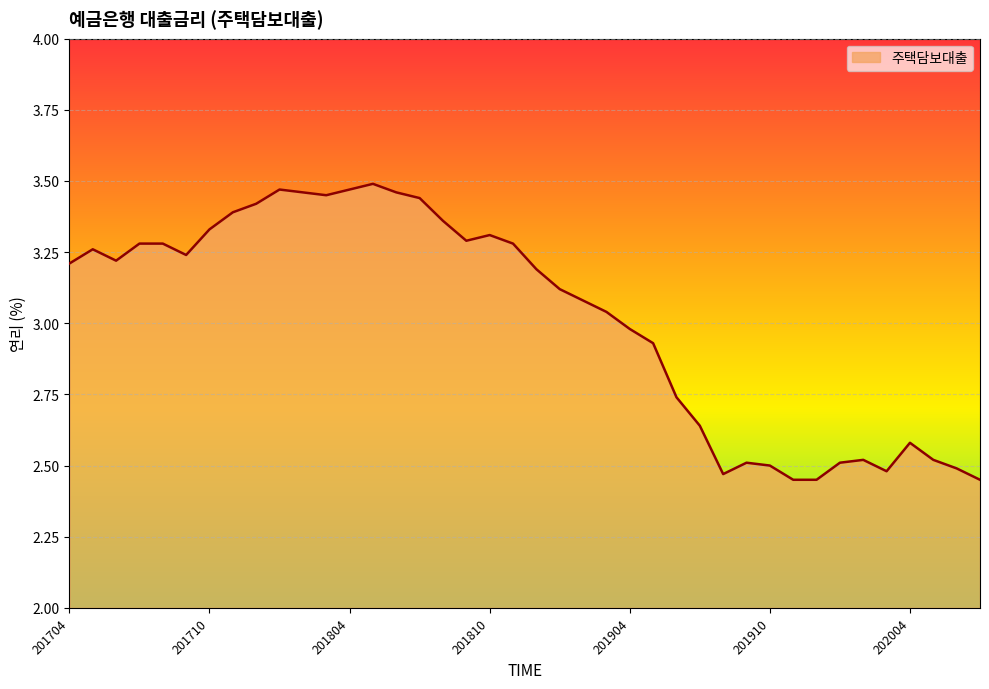

What is the difference between the maximum and minimum values?

1.0